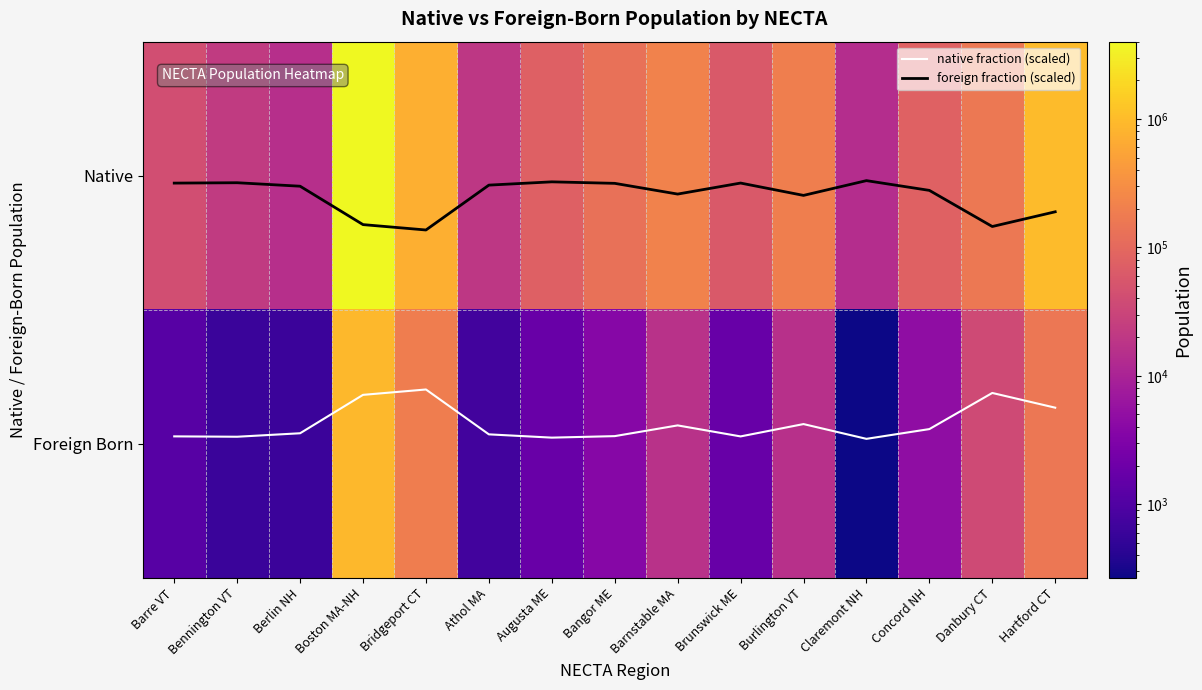

List the labels in order of Native value, largest first.

Boston MA-NH, Hartford CT, Bridgeport CT, Barnstable MA, Burlington VT, Danbury CT, Bangor ME, Concord NH, Augusta ME, Brunswick ME, Barre VT, Bennington VT, Athol MA, Berlin NH, Claremont NH